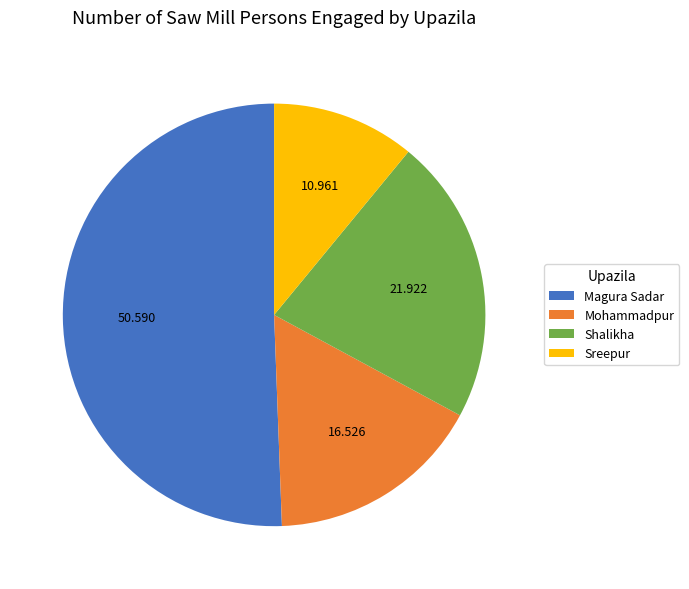

Which has a higher value, Shalikha or Sreepur?

Shalikha